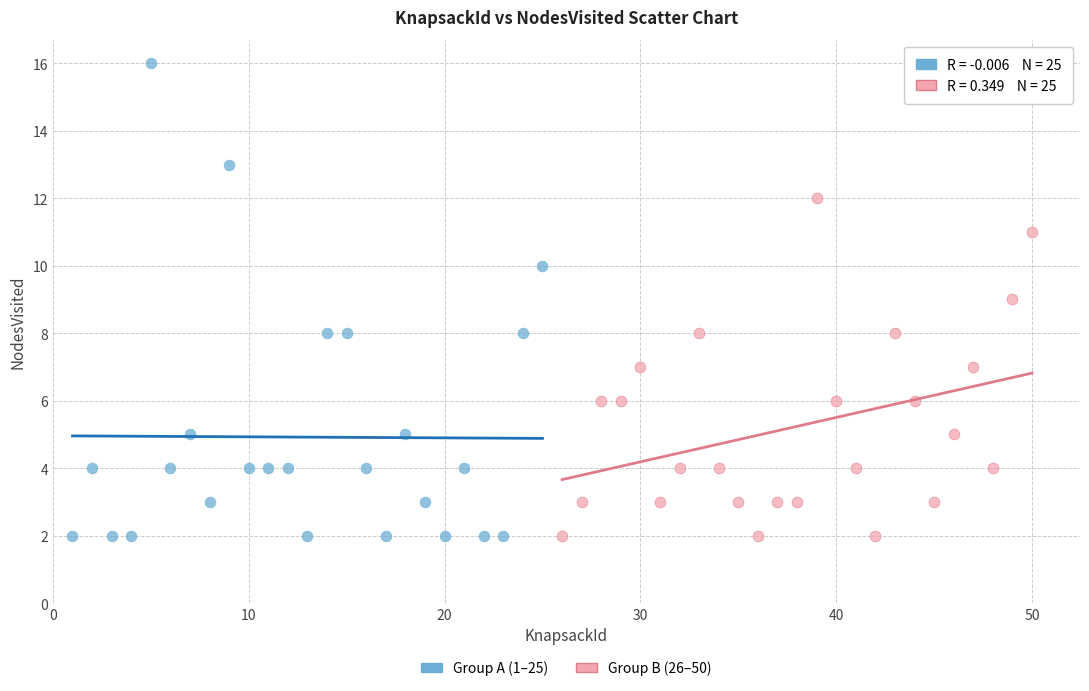

Which series reaches the maximum Y coordinate?

Group A (1–25)